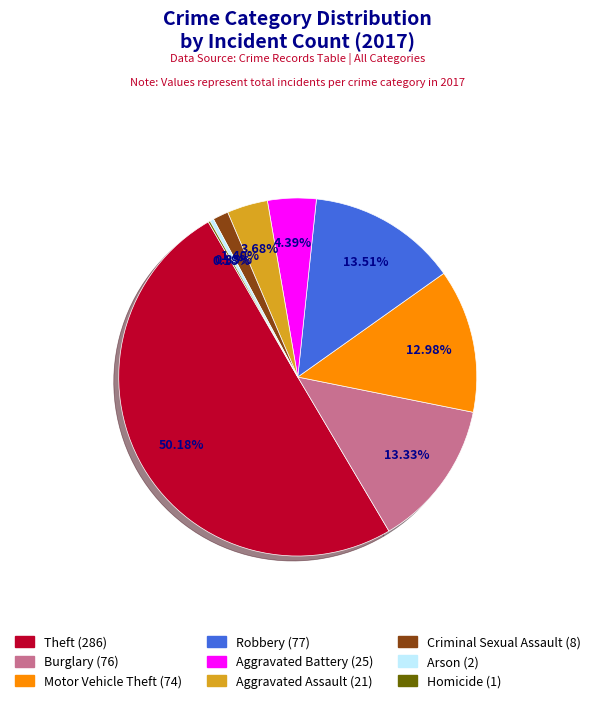

What portion of the pie excludes Motor Vehicle Theft?

87.0%